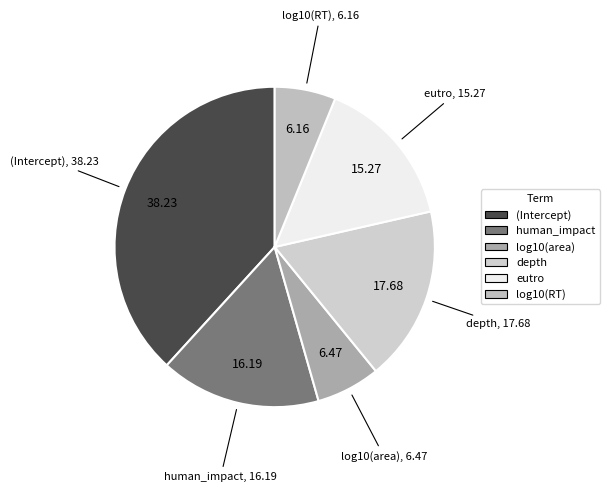

Is the sum of depth and eutro greater than half?

No